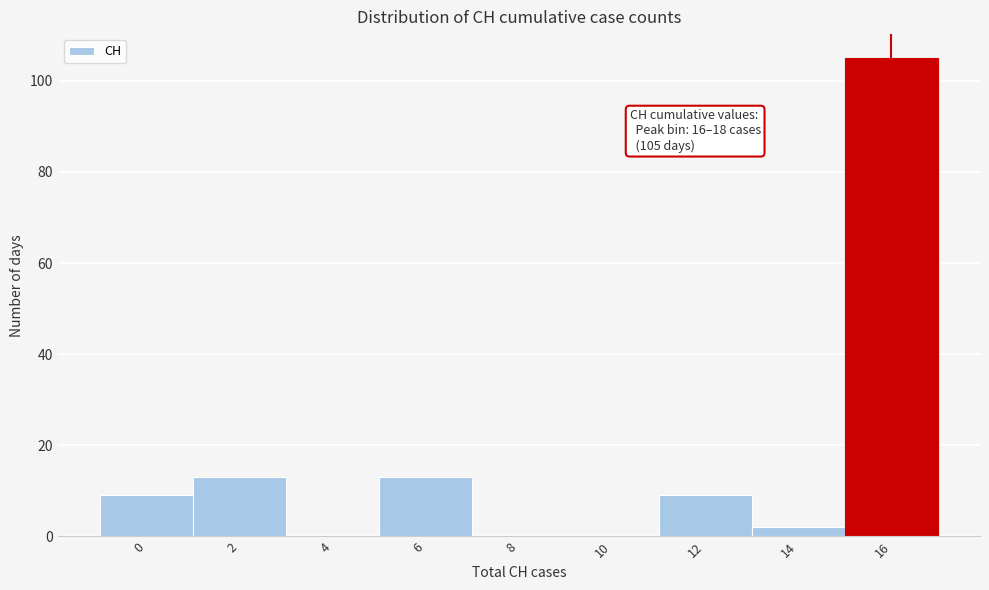

Reading right to left, transcribe all the data shown in this chart.

16=105	14=2	12=9	10=0	8=0	6=13	4=0	2=13	0=9